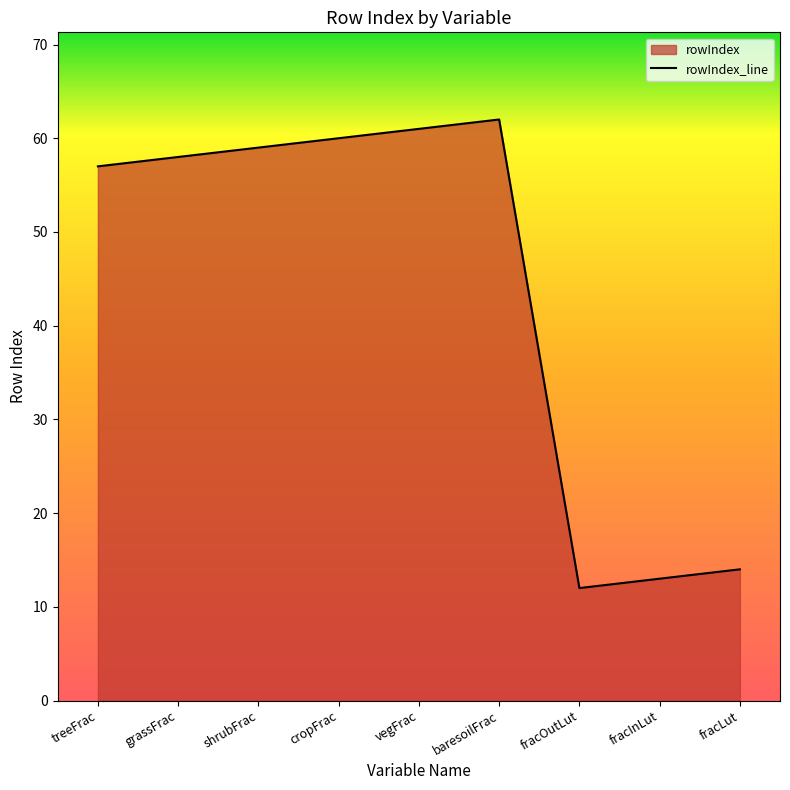

Reading left to right, extract all data points from this chart.

treeFrac=57	grassFrac=58	shrubFrac=59	cropFrac=60	vegFrac=61	baresoilFrac=62	fracOutLut=12	fracInLut=13	fracLut=14